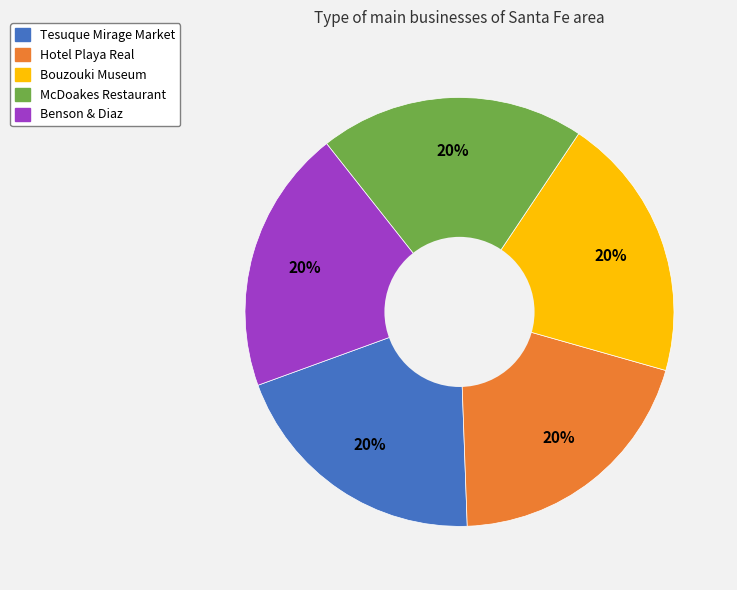

Is there any slice that represents more than half of the pie?

No